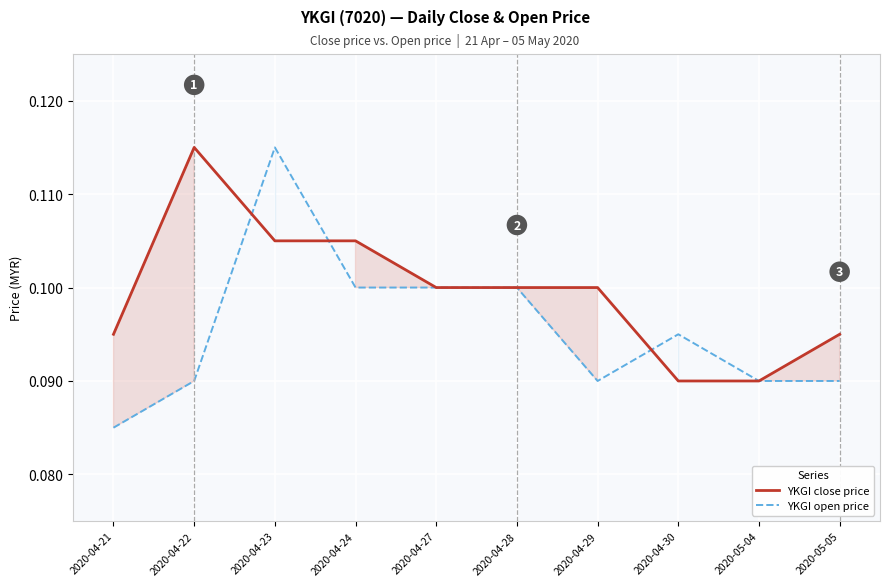

What is the value of the YKGI open price point at the 8th from the left?

0.1